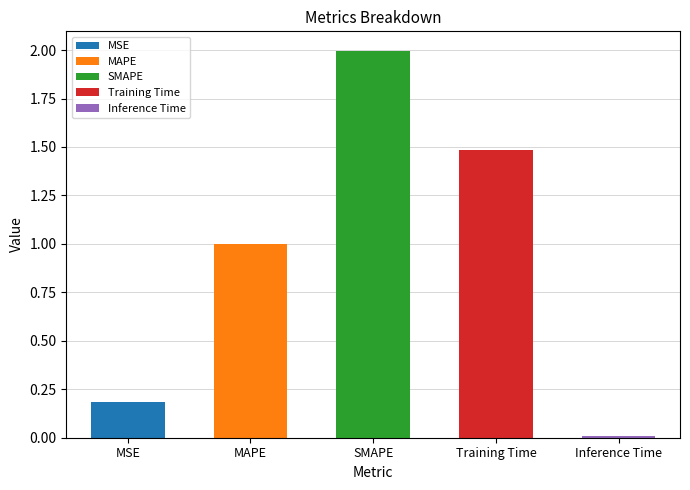

What is the ratio of the value at SMAPE to the value at Training Time?

1.3